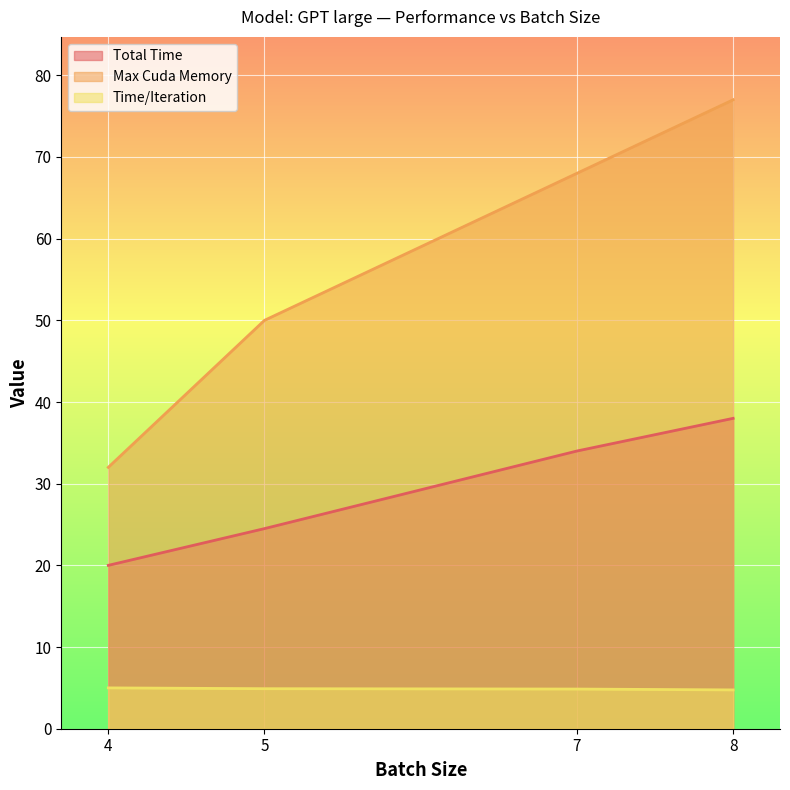

True or false: Time/Iteration and Max Cuda Memory cross at least once.

False